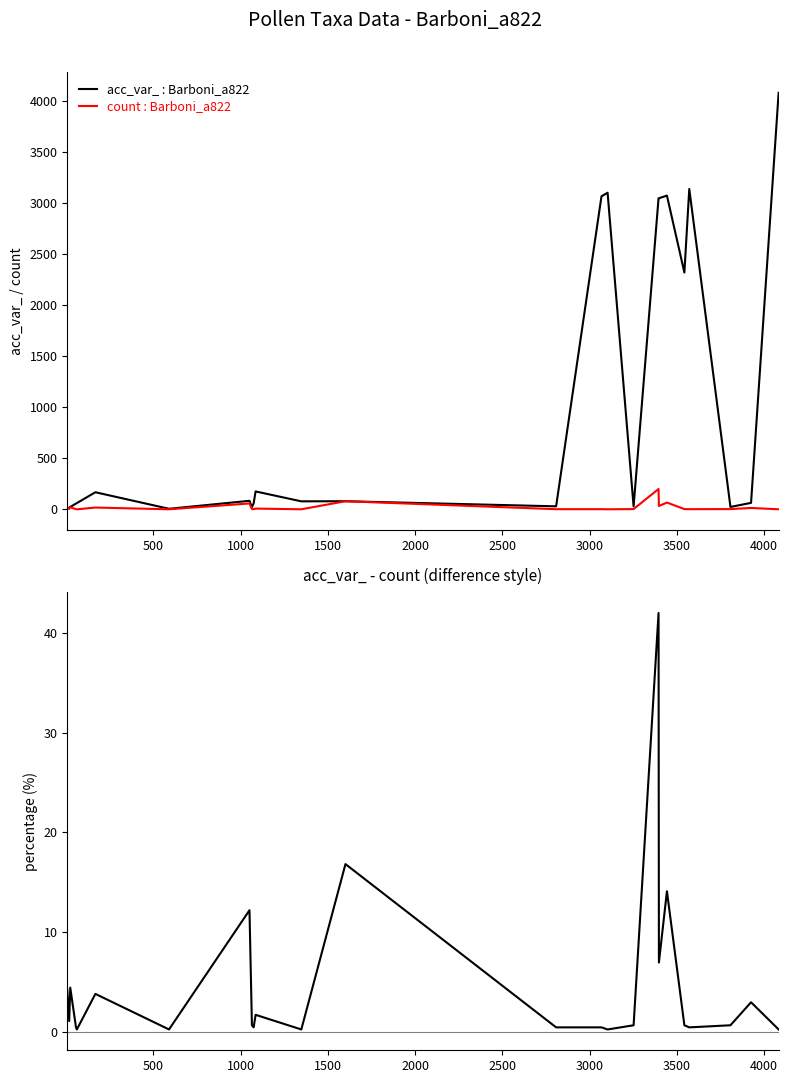

In percentage, how many points are lower than both neighbors (excluding endpoints)?

8